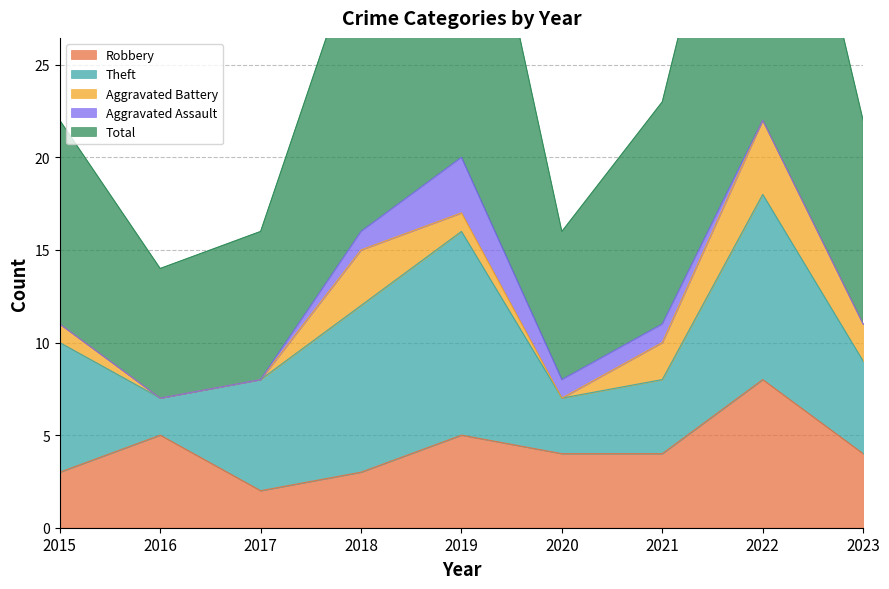

How many distinct data groups are displayed?

5